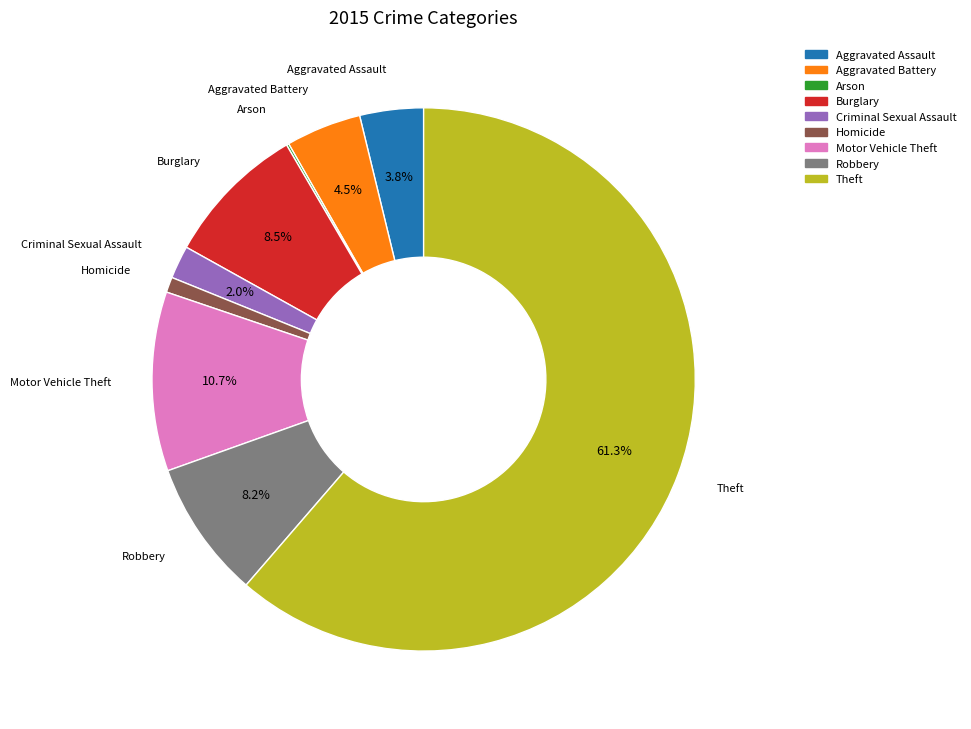

To the nearest percent, what is the average slice percentage?

11%